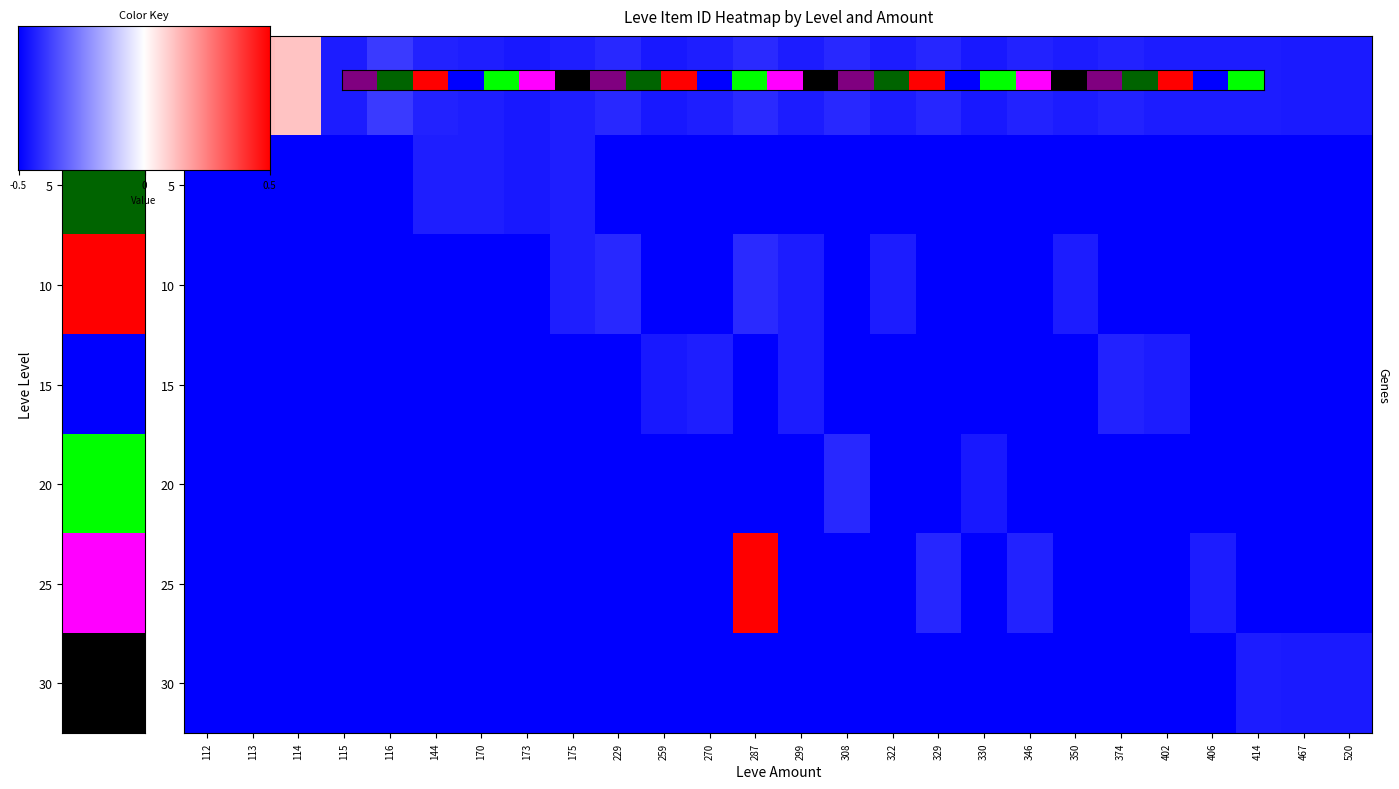

How many data points does each series have?

26